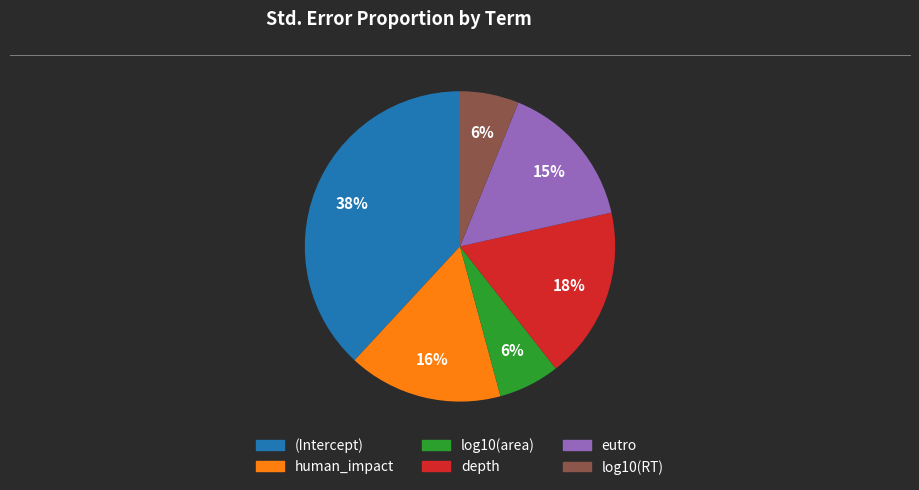

Is there a majority slice in this chart?

No